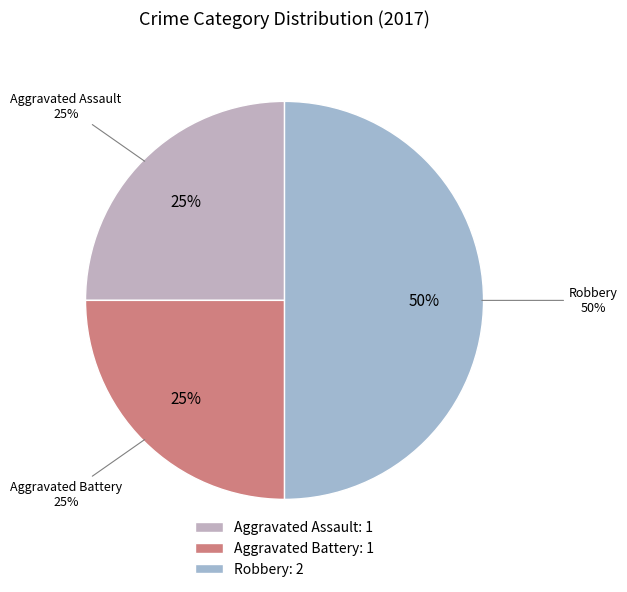

Is it true that Aggravated Assault is 40% of the pie?

False